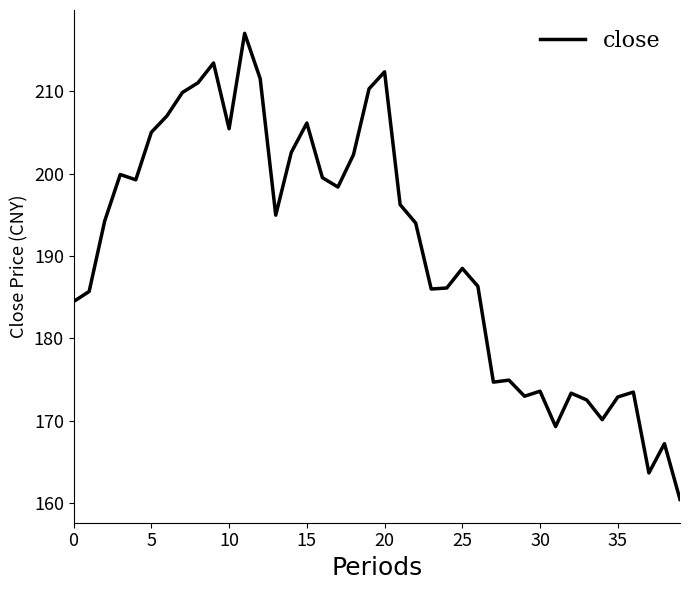

What is the maximum value shown in the chart?

217.0